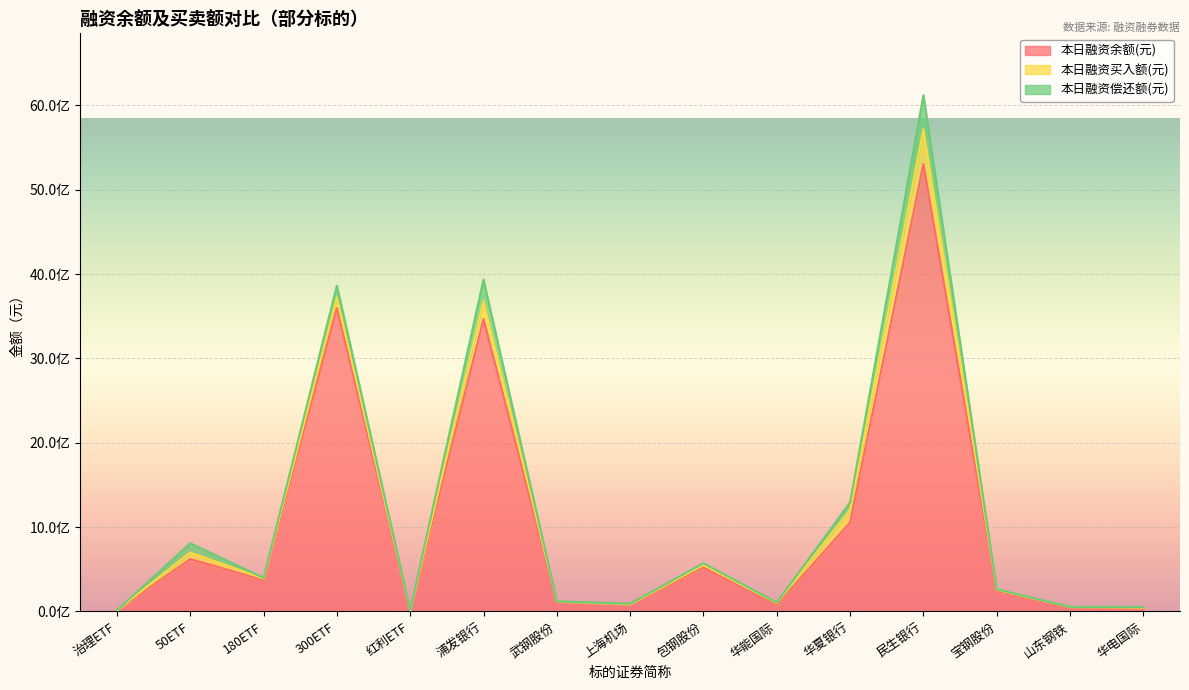

Is it true that 本日融资偿还额(元) equals 6715983 at 华电国际?

True